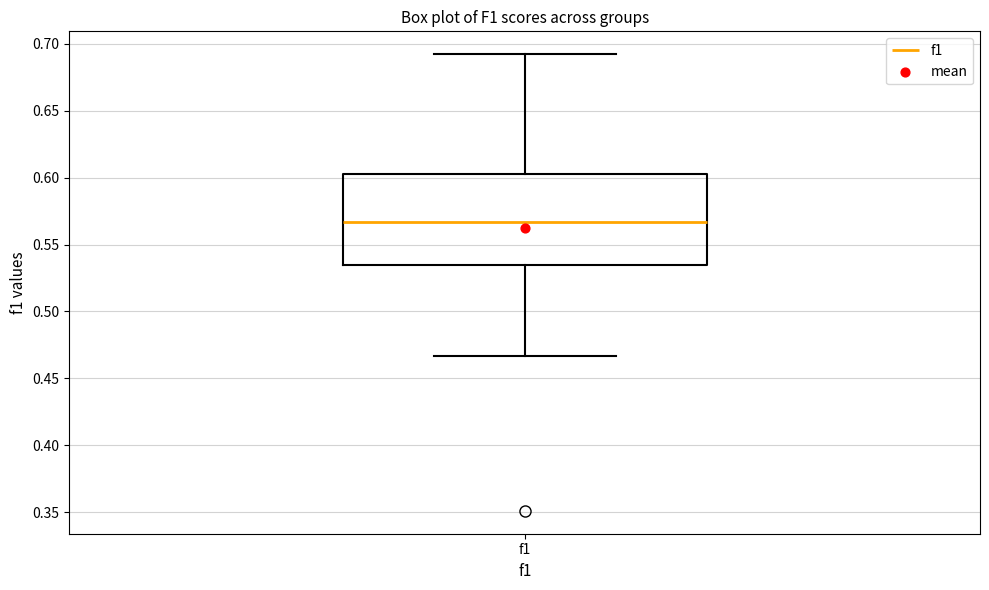

Transcribe this box plot: give where the median line is, the range the box spans, and where the two whiskers end, as read against the y-axis. The values are not printed on the chart, so give them approximately, as read against the axis.

median 0.565, box 0.535 to 0.600, whiskers 0.465 to 0.690